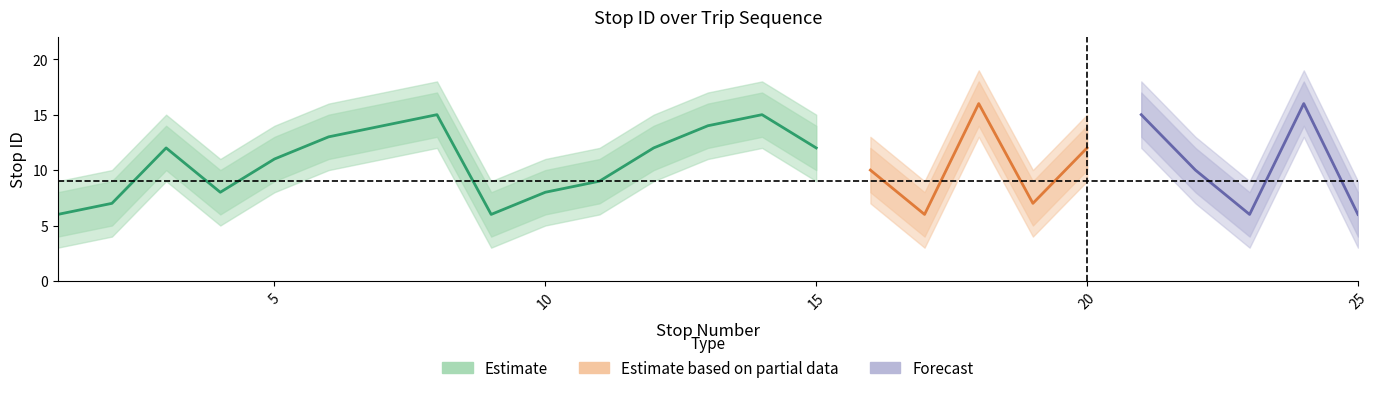

How many values in the stop_id_lower series exceed 9?

12